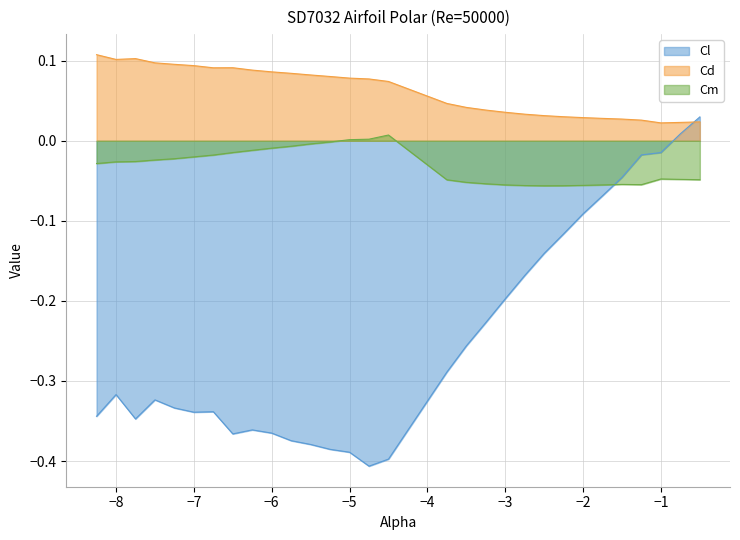

Rank the series by their average value, from highest to lowest.

Cd, Cm, Cl